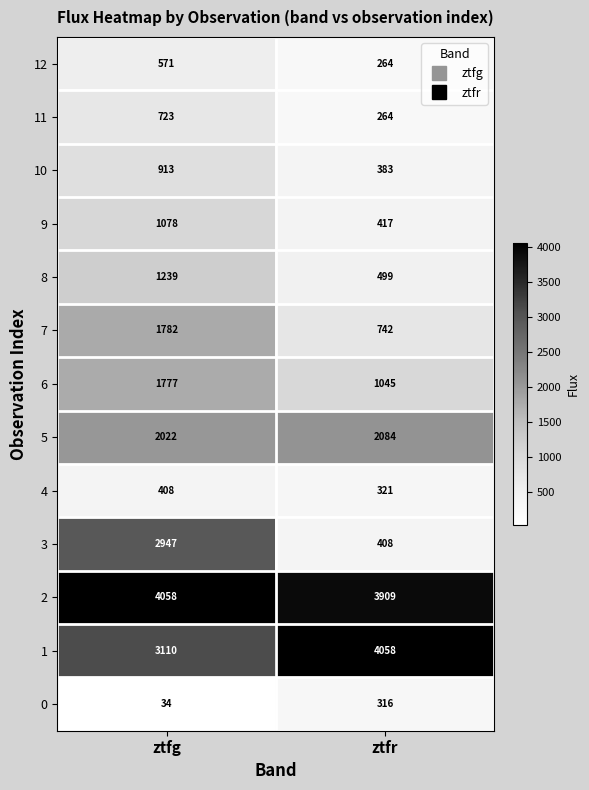

What is the total value across all series at ztfg?

20662